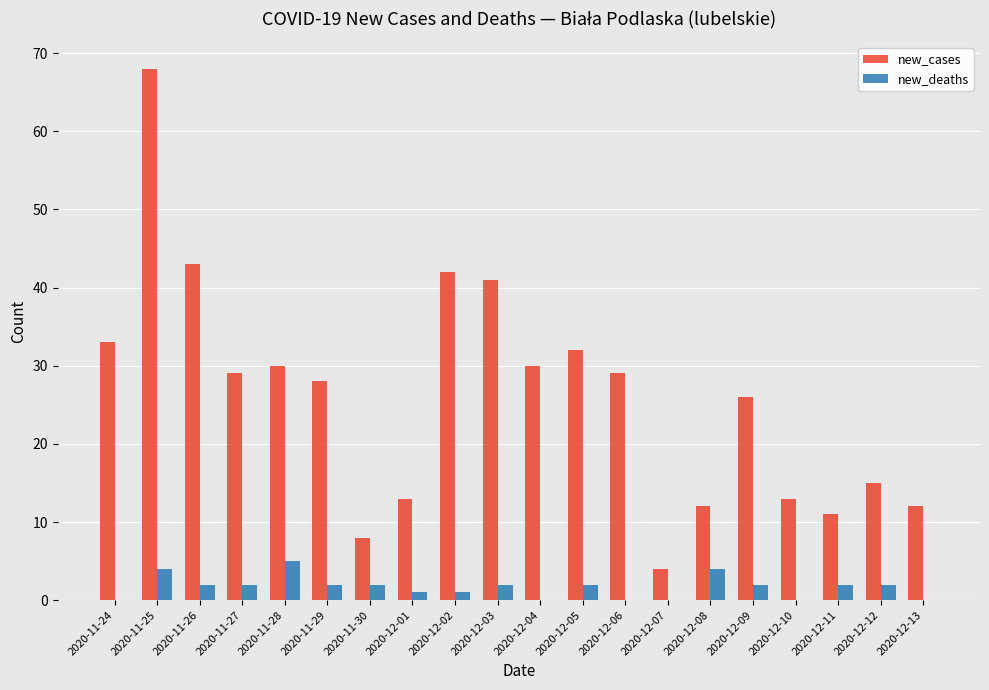

Reading left to right, what are all the values shown in this chart?

new_cases: 2020-11-24=33	2020-11-25=68	2020-11-26=43	2020-11-27=29	2020-11-28=30	2020-11-29=28	2020-11-30=8	2020-12-01=13	2020-12-02=42	2020-12-03=41	2020-12-04=30	2020-12-05=32	2020-12-06=29	2020-12-07=4	2020-12-08=12	2020-12-09=26	2020-12-10=13	2020-12-11=11	2020-12-12=15	2020-12-13=12
new_deaths: 2020-11-24=0	2020-11-25=4	2020-11-26=2	2020-11-27=2	2020-11-28=5	2020-11-29=2	2020-11-30=2	2020-12-01=1	2020-12-02=1	2020-12-03=2	2020-12-04=0	2020-12-05=2	2020-12-06=0	2020-12-07=0	2020-12-08=4	2020-12-09=2	2020-12-10=0	2020-12-11=2	2020-12-12=2	2020-12-13=0